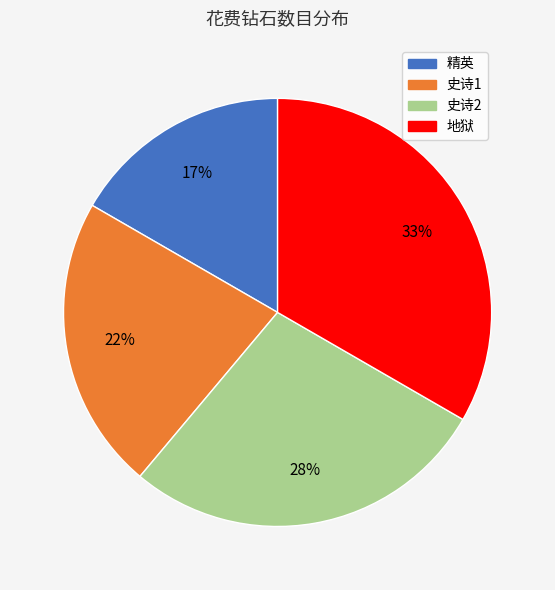

Does 史诗1 represent more than half of the total?

No